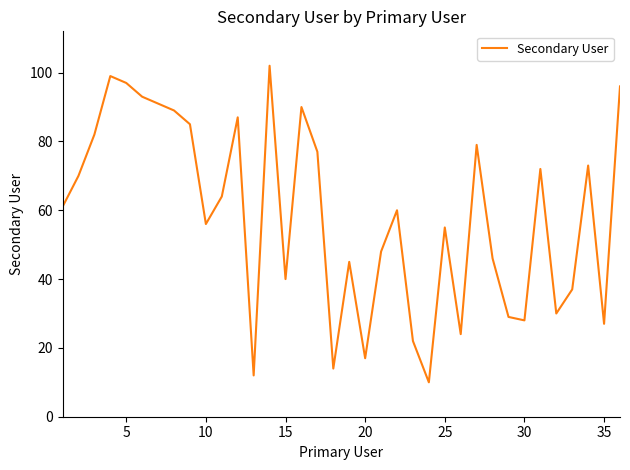

What is the difference between the maximum and minimum values?

92